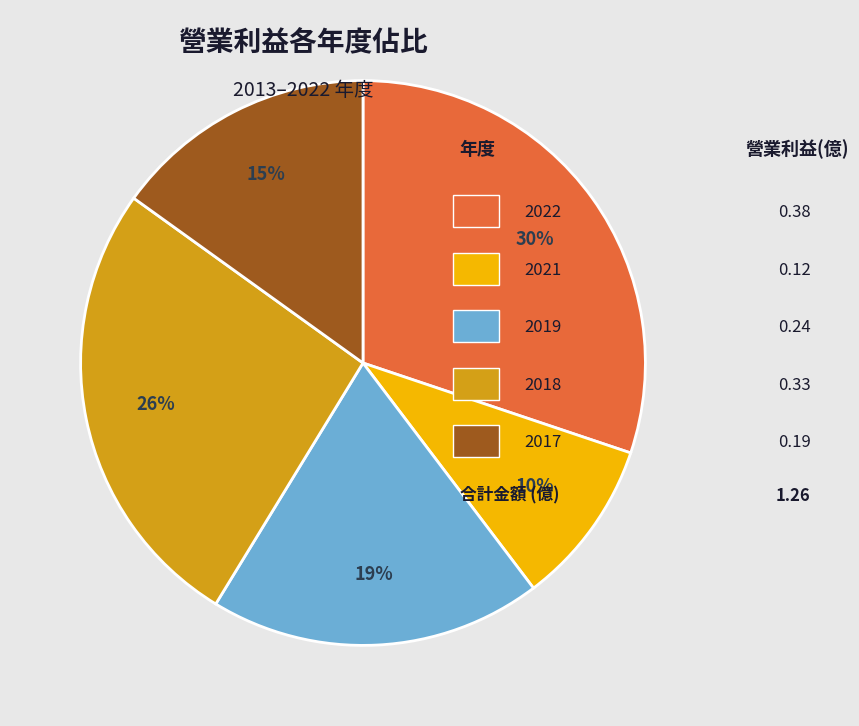

Is there any slice that represents more than half of the pie?

No